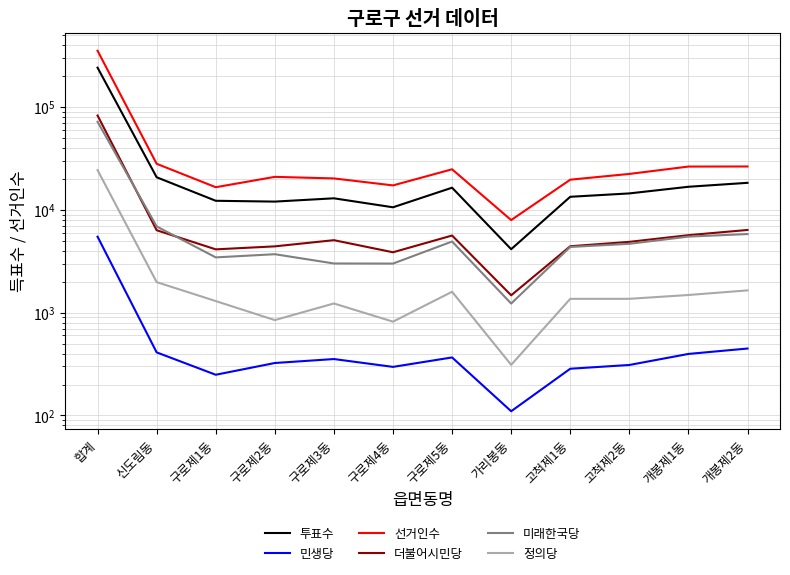

Between 고척제2동 and 신도림동, which is larger?

신도림동